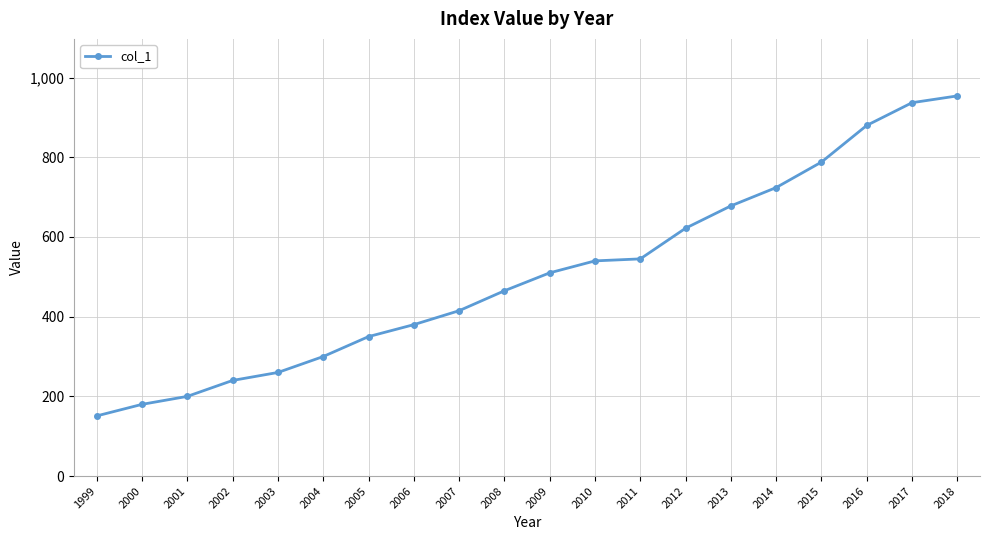

What is the maximum value shown in the chart?

954